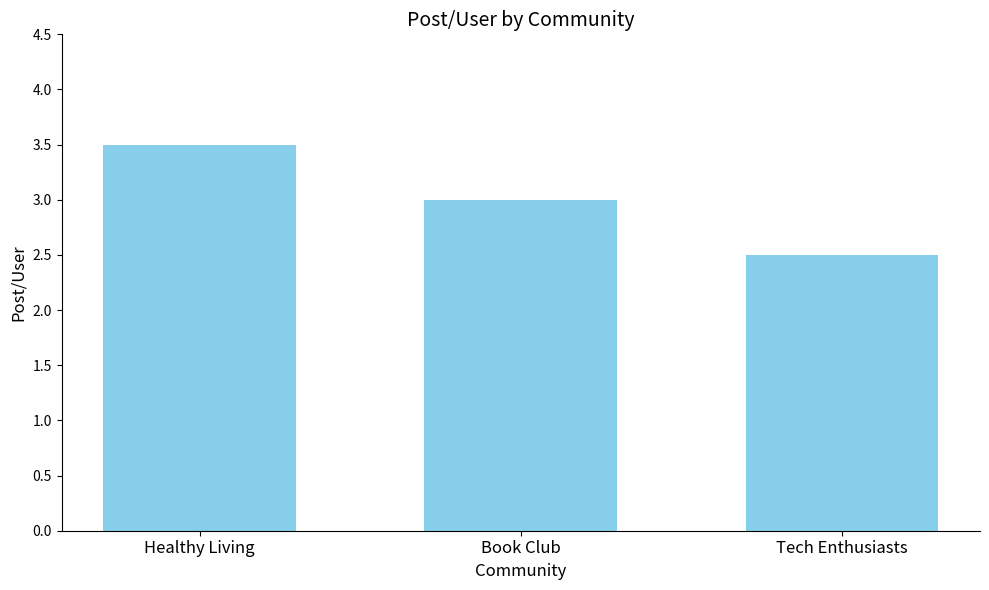

What is the difference between the maximum and minimum values?

1.0